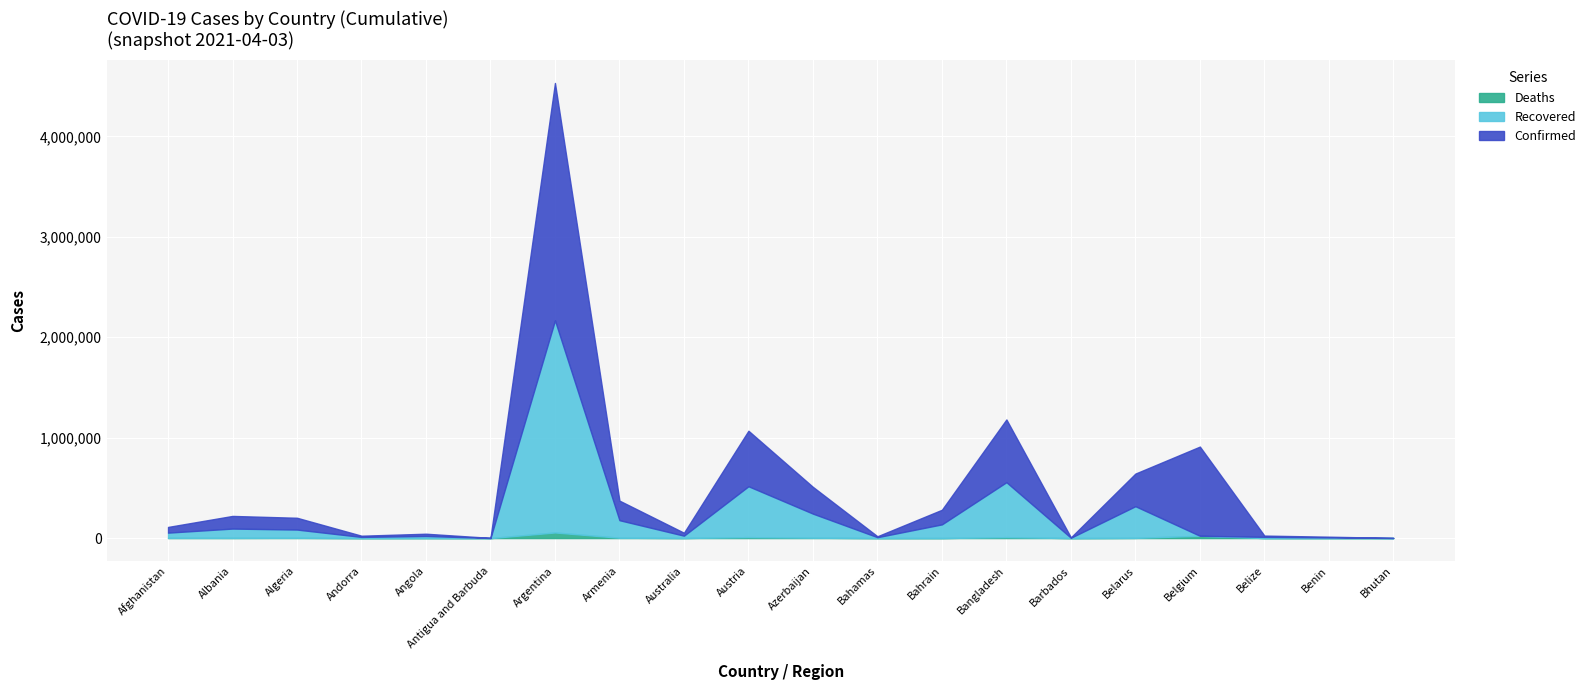

True or false: Recovered and Confirmed intersect in this chart.

False